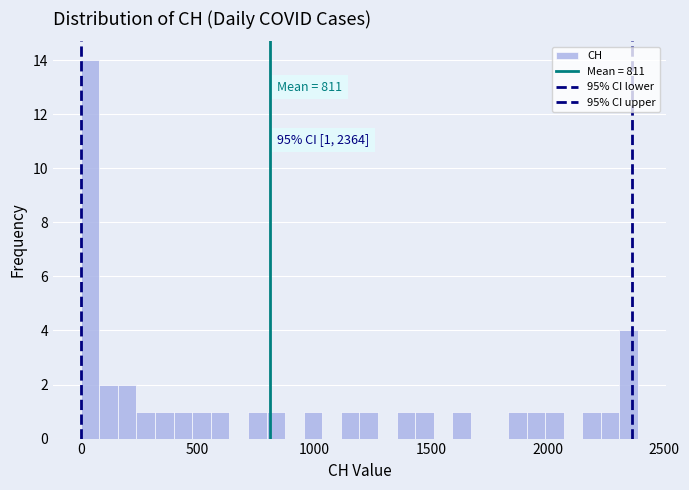

Around what value on the x-axis is the tallest bar? Give the approximate position of its centre, as read against the axis.

50